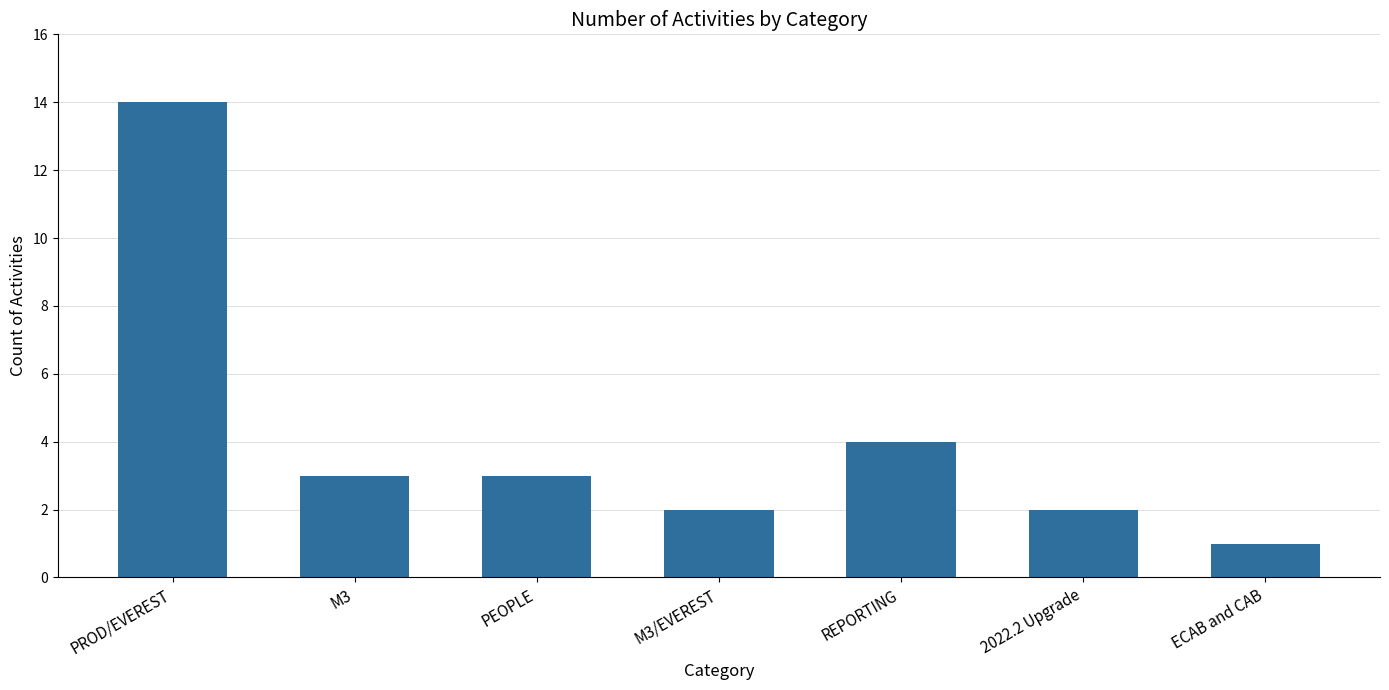

What is the label of the 3rd bar from the left?

PEOPLE